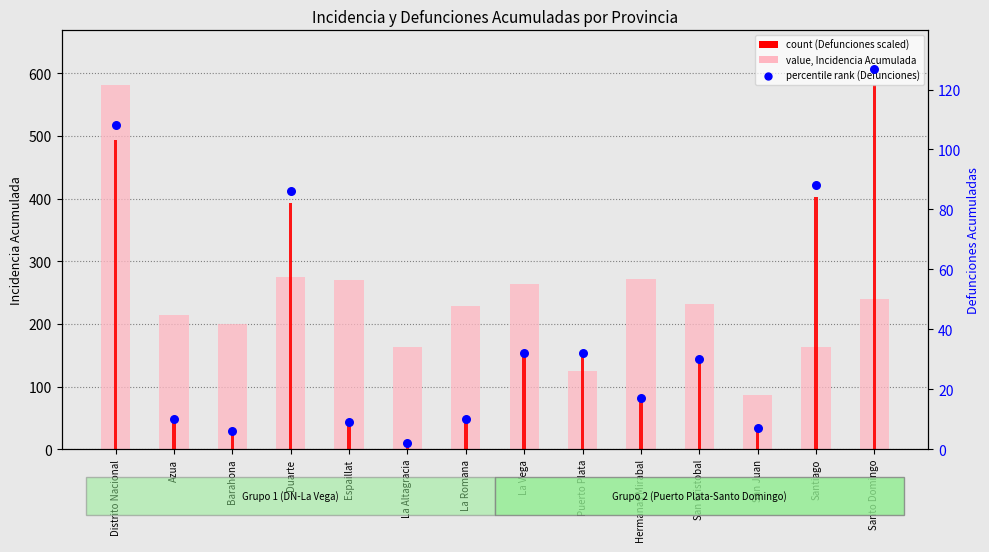

Which series contains the lowest Y value?

percentile rank (Defunciones)